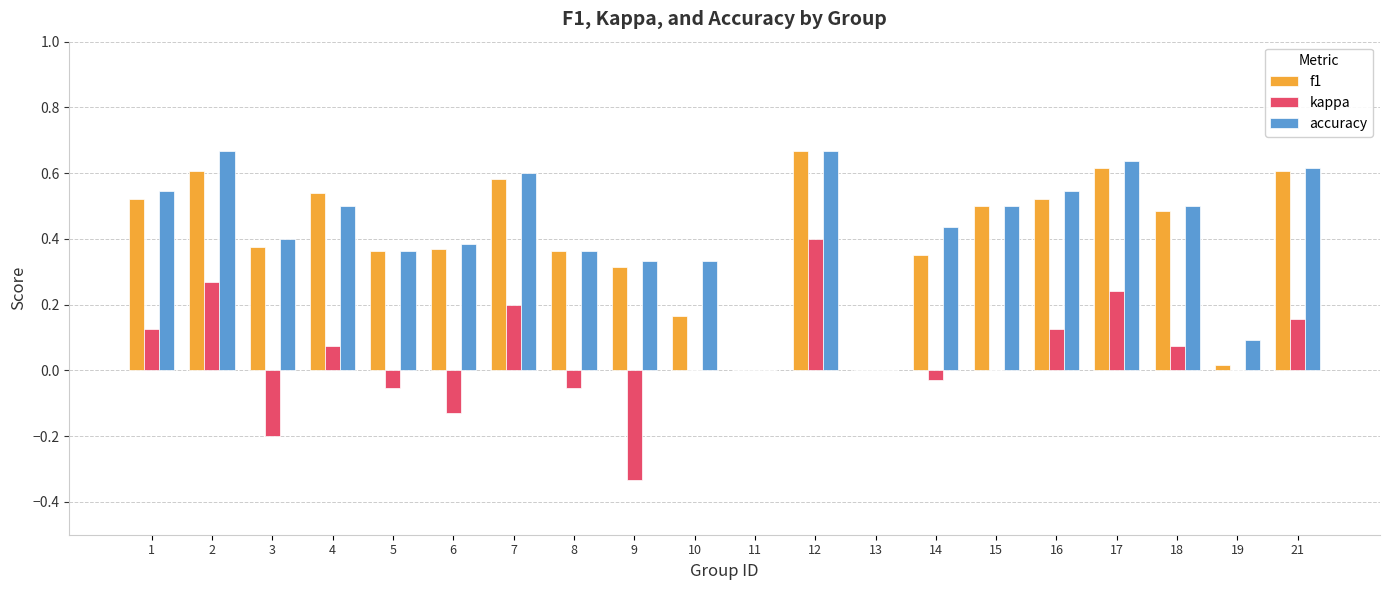

True or false: f1 has a value of 0.7 at 15.

False